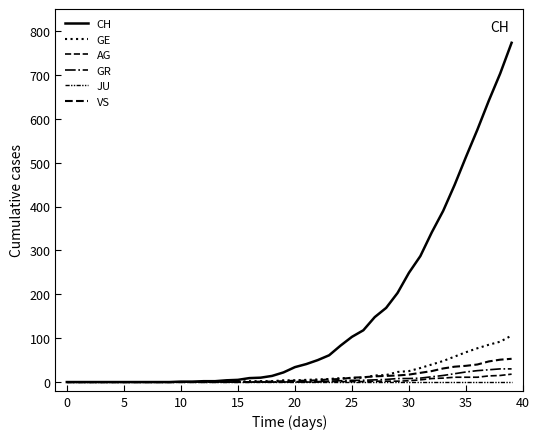

Does the chart have visible grid lines?

No